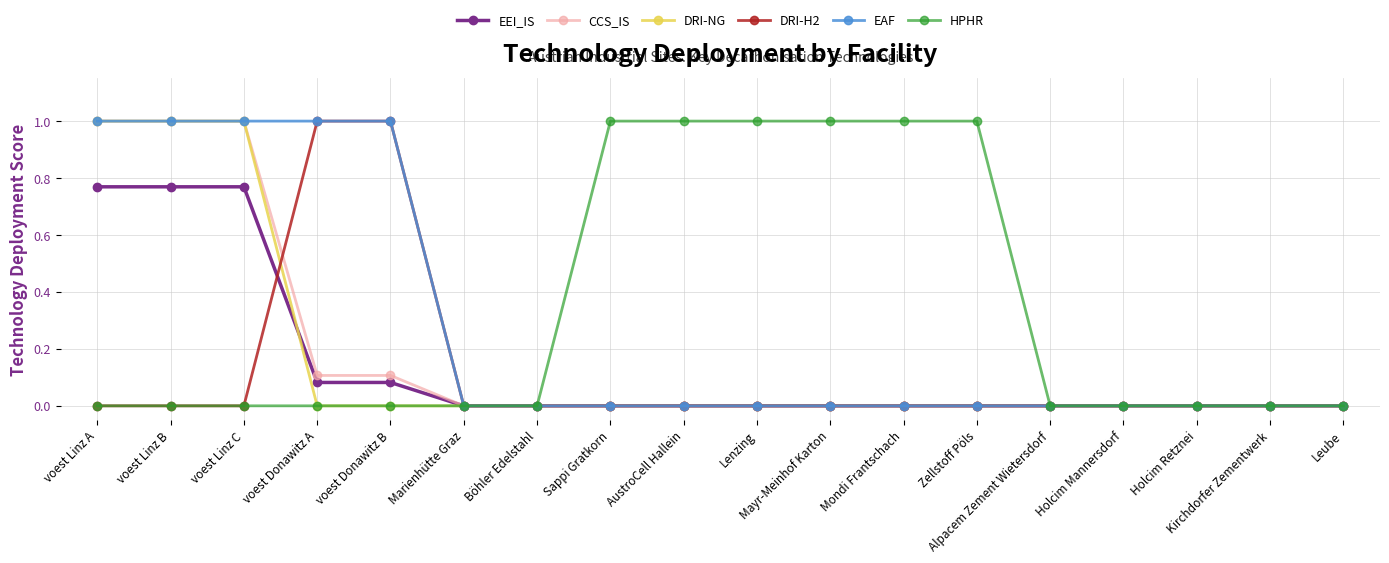

Does the chart display data point markers on the line(s)?

Yes